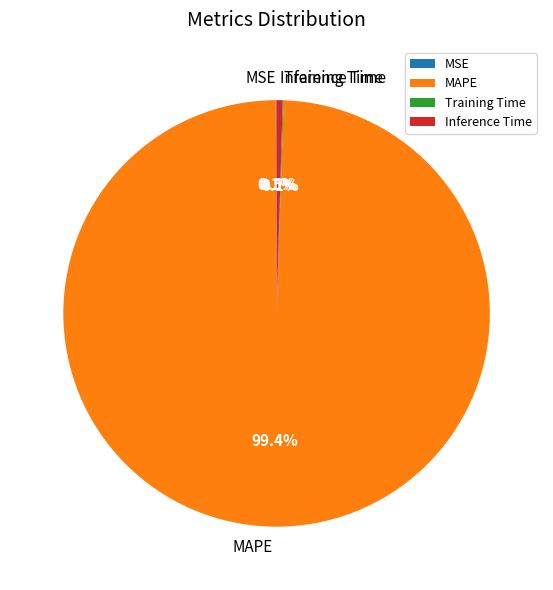

Which slice represents more than half of the pie?

MAPE